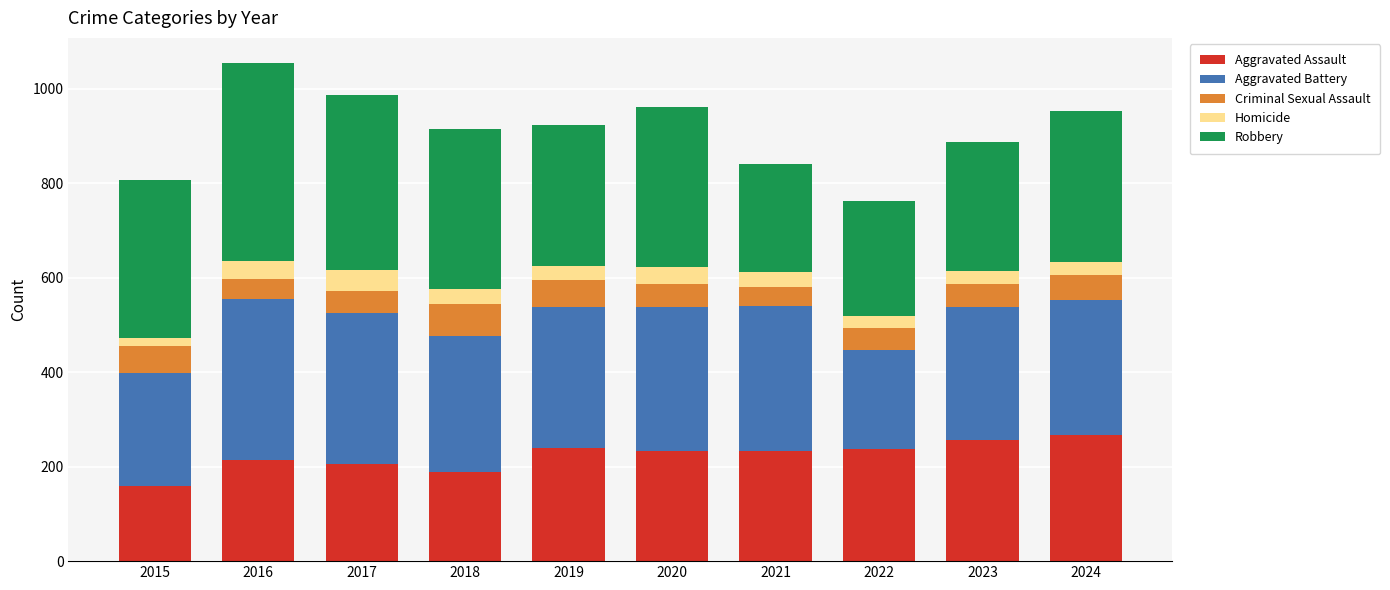

What is the total value across all series at 2020?

961